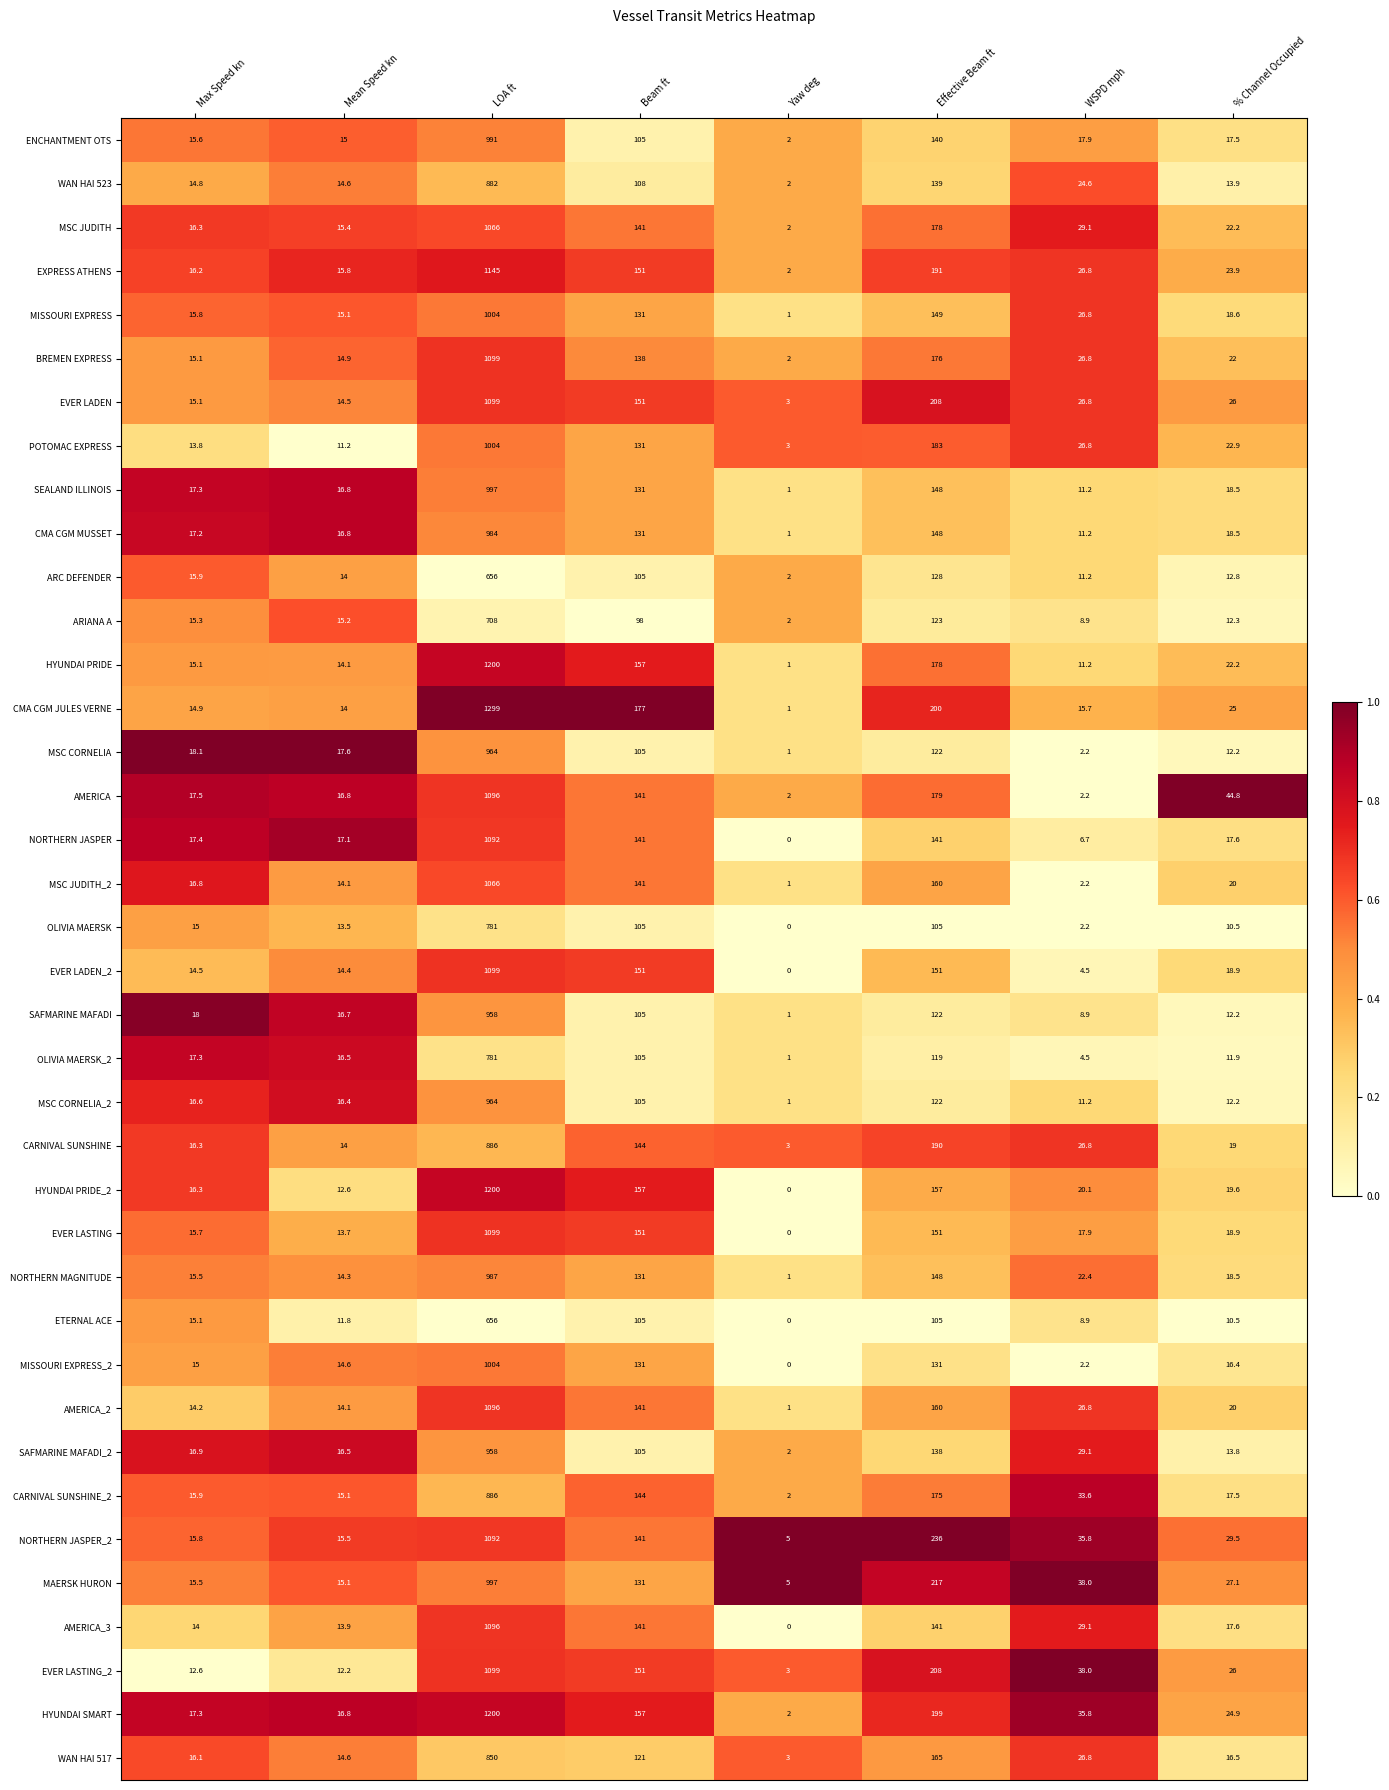

At which label does ARC DEFENDER reach its peak?

LOA ft